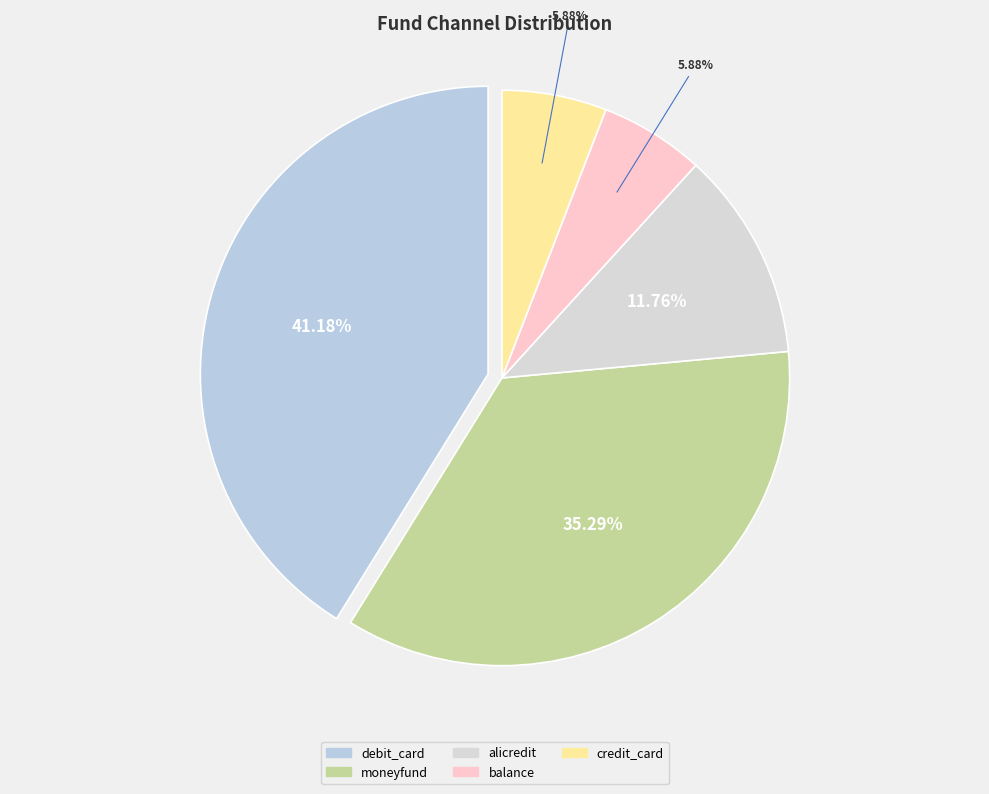

What is the ratio of the value at balance to the value at alicredit?

0.5